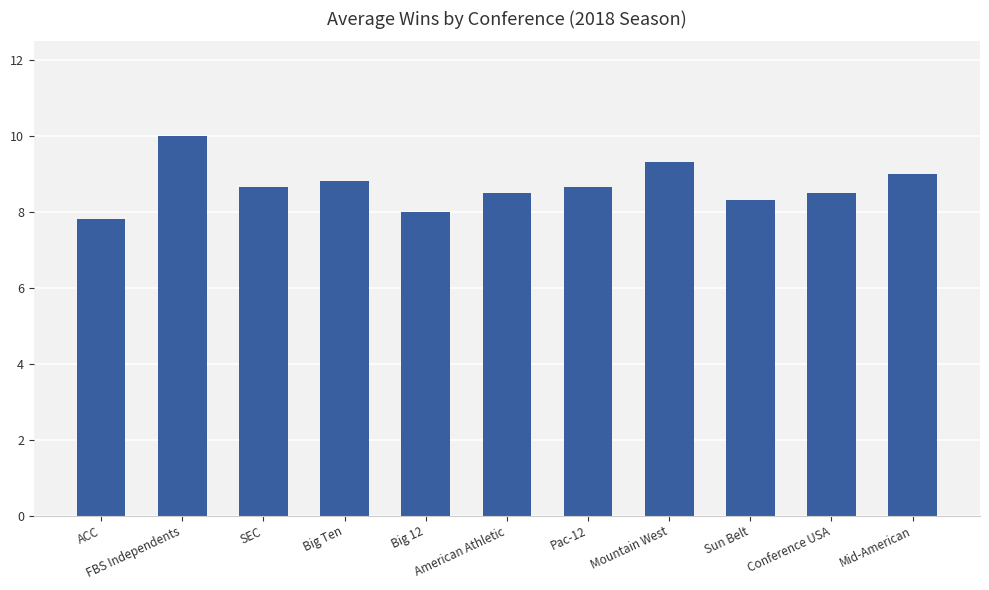

How many distinct data groups are displayed?

1